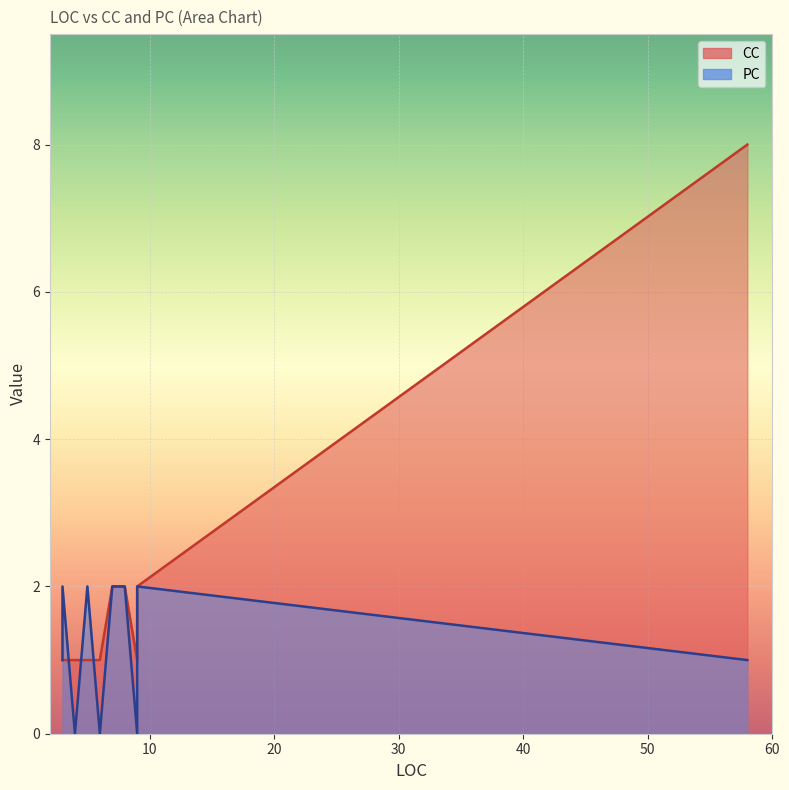

True or false: PC has a value of 1 at 3.

False